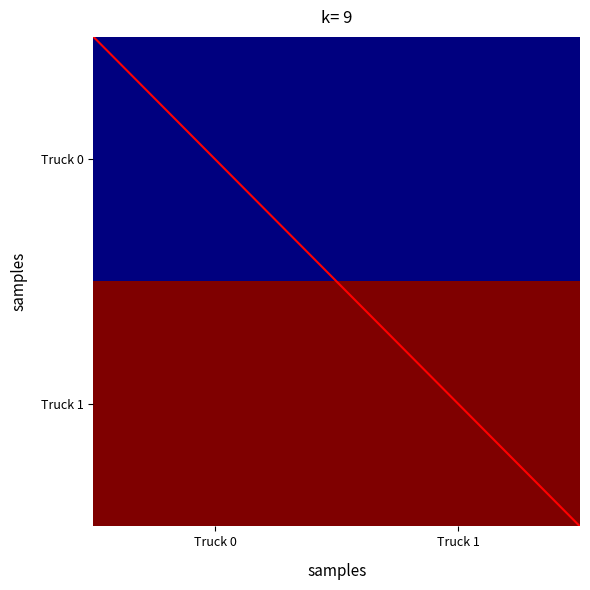

What is the greatest value displayed?

15.0